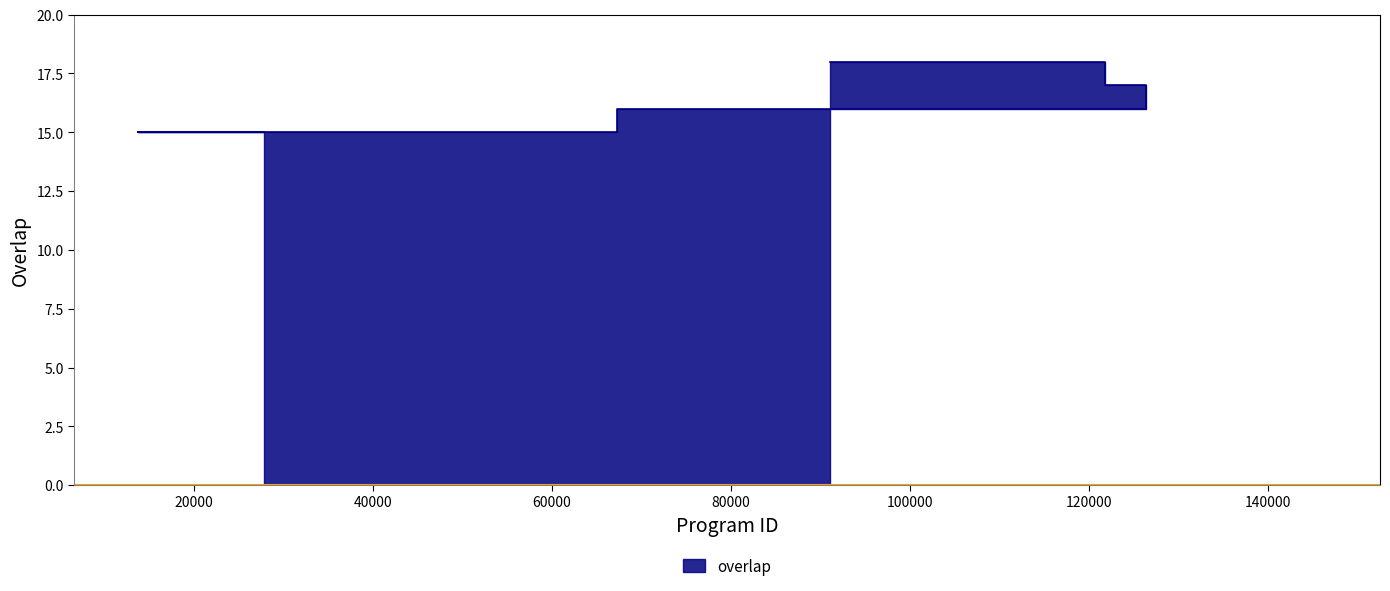

What is the sum of all values?

382